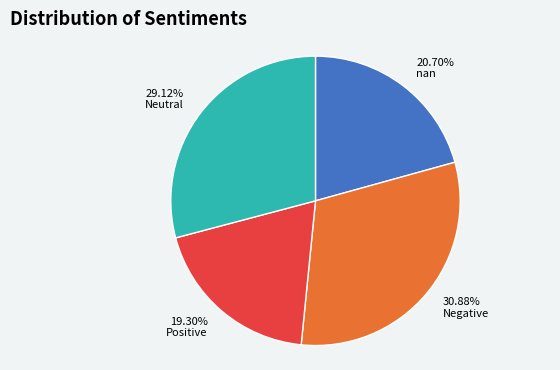

Is there a majority slice in this chart?

No